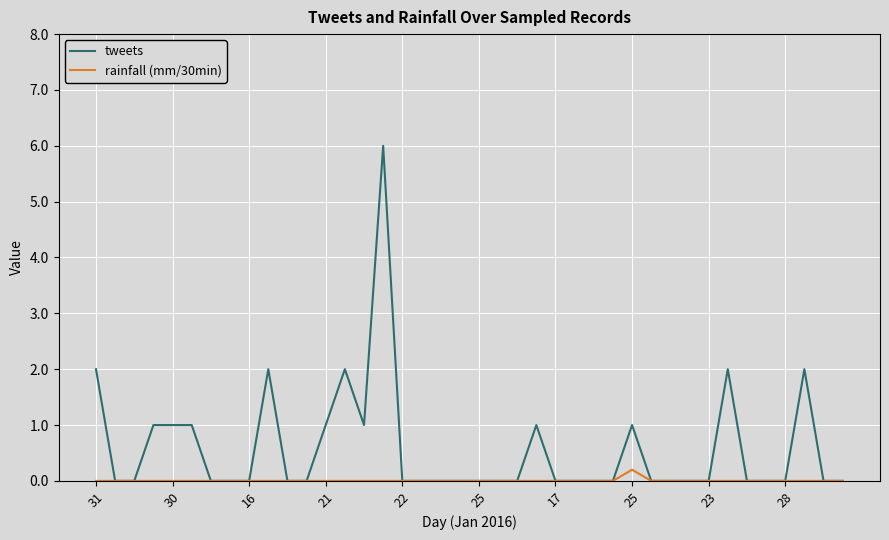

Reading left to right, extract all data points from this chart.

tweets: 2.0	0.0	0.0	1.0	1.0	1.0	0.0	0.0	0.0	2.0	0.0	0.0	1.0	2.0	1.0	6.0	0.0	0.0	0.0	0.0	0.0	0.0	0.0	1.0	0.0	0.0	0.0	0.0	1.0	0.0	0.0	0.0	0.0	2.0	0.0	0.0	0.0	2.0	0.0	0.0
rainfall (mm/30min): 0.0	0.0	0.0	0.0	0.0	0.0	0.0	0.0	0.0	0.0	0.0	0.0	0.0	0.0	0.0	0.0	0.0	0.0	0.0	0.0	0.0	0.0	0.0	0.0	0.0	0.0	0.0	0.0	0.2	0.0	0.0	0.0	0.0	0.0	0.0	0.0	0.0	0.0	0.0	0.0